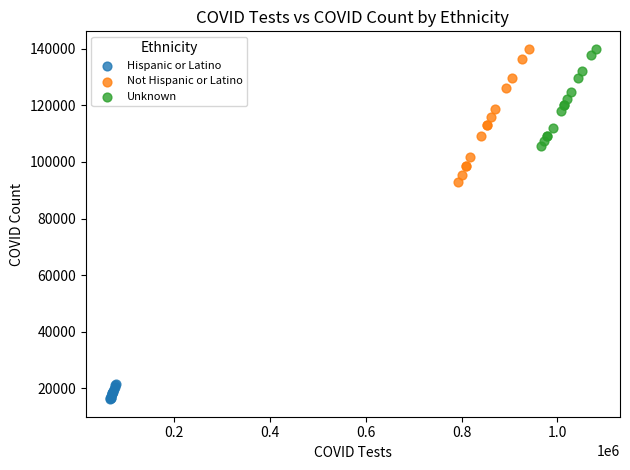

What are all the series names shown in the legend?

Hispanic or Latino, Not Hispanic or Latino, Unknown